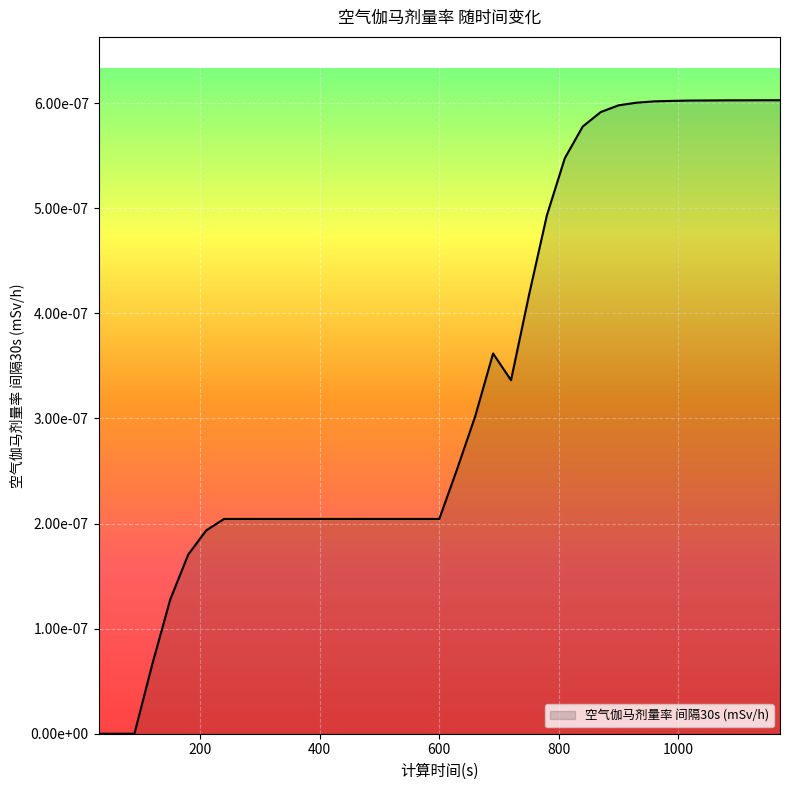

Is this an area chart (filled region under the line)?

Yes